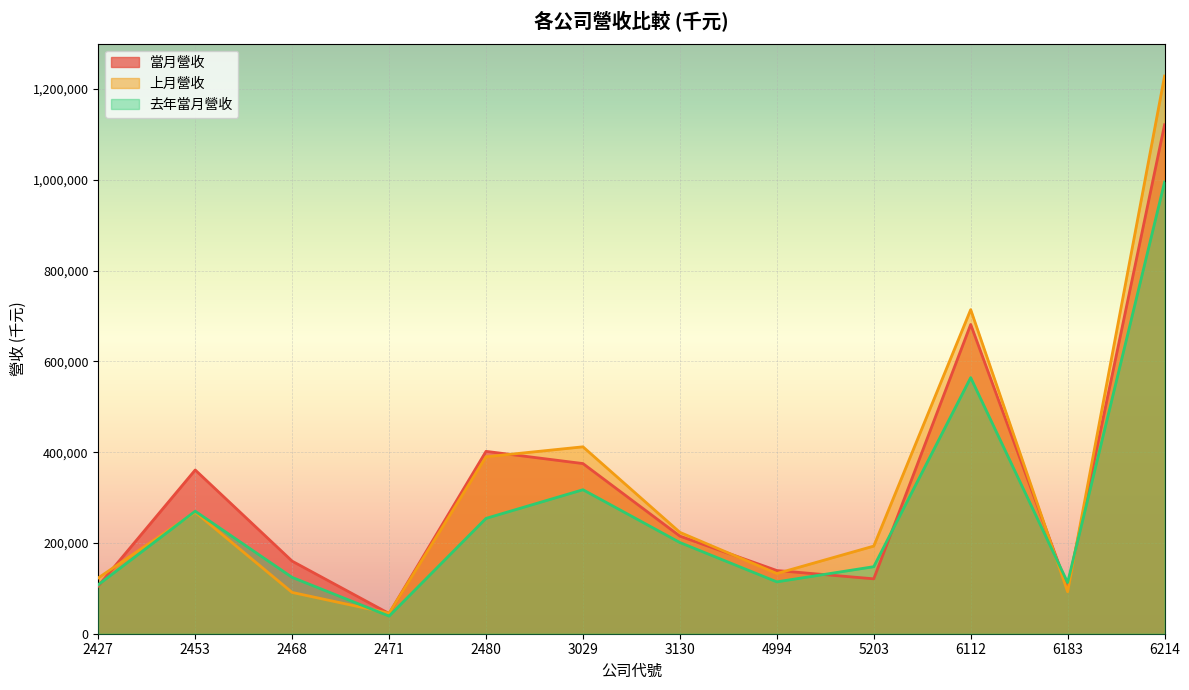

What is the difference between the 去年當月營收 values at 4994 and 6112?

449901